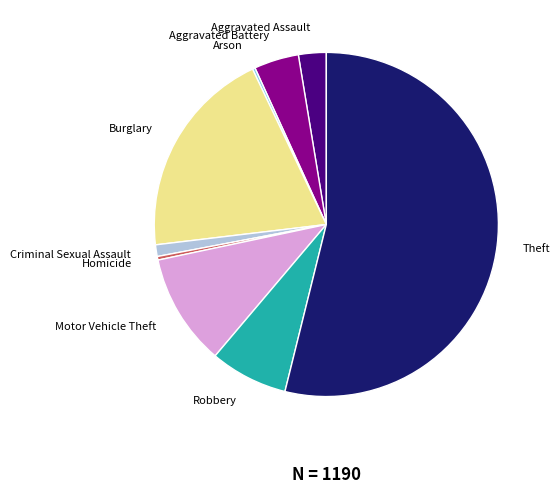

True or false: Criminal Sexual Assault accounts for 11% of the total.

False